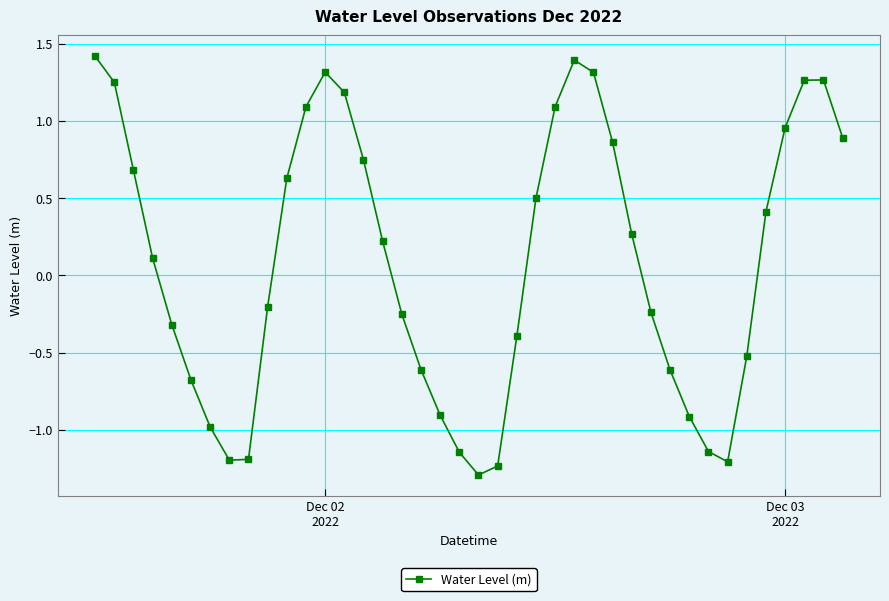

What is the difference between the second highest and minimum values?

2.7